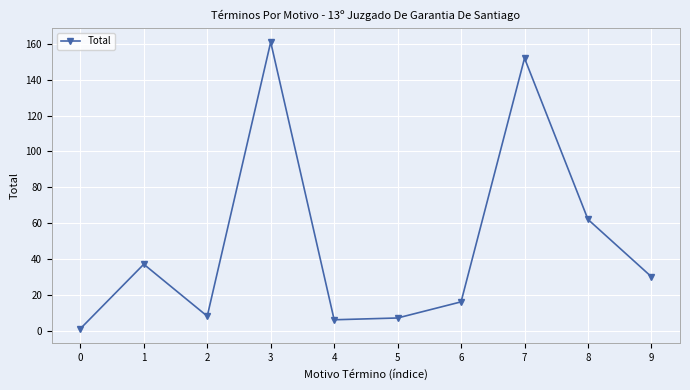

Is this an area chart (filled region under the line)?

No